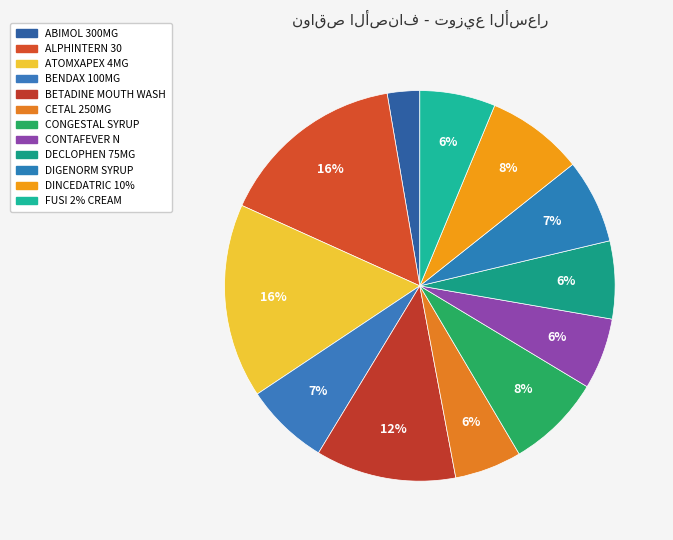

Count the number of slices in the pie.

12